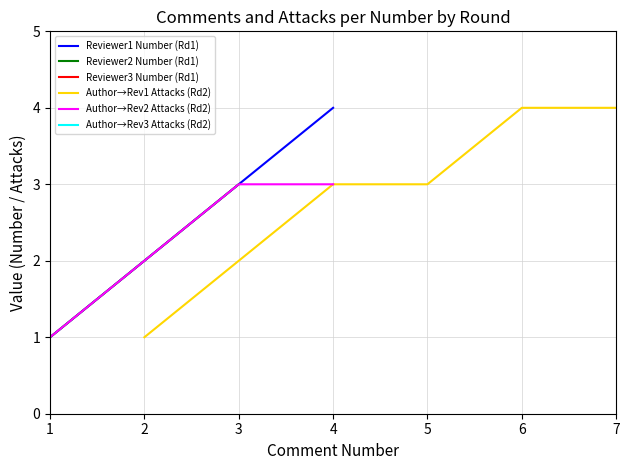

Which series has the widest spread of values?

Reviewer1 Number (Rd1)